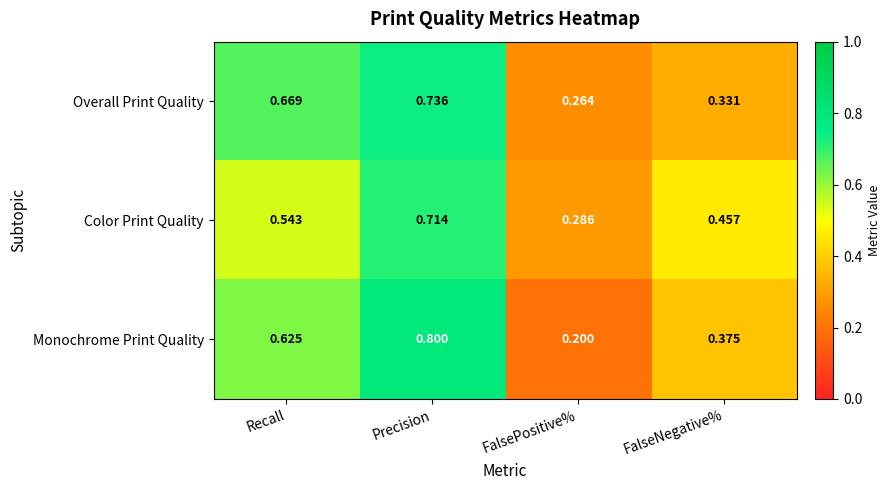

At which category is the sum across all series the highest?

Precision